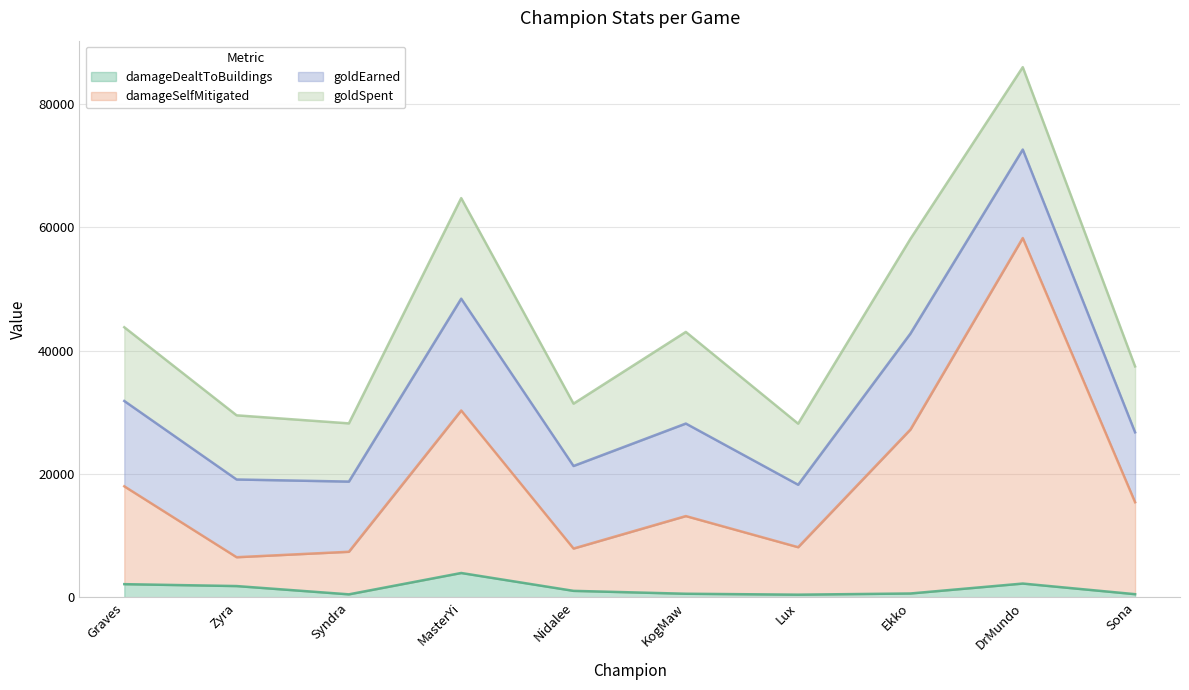

What value does the damageSelfMitigated series have at Sona?

15419